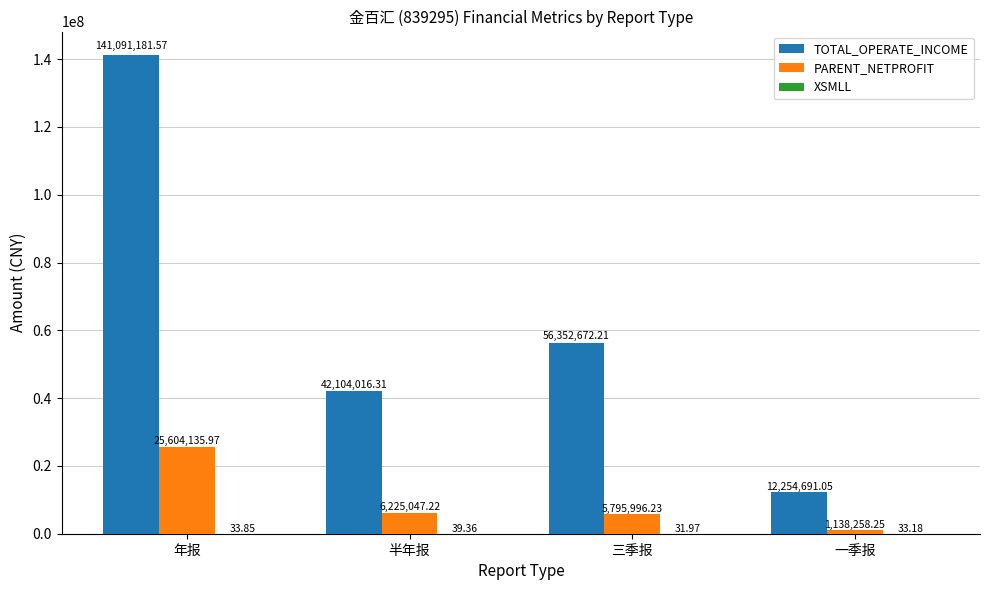

Which series has the largest range (max minus min)?

TOTAL_OPERATE_INCOME